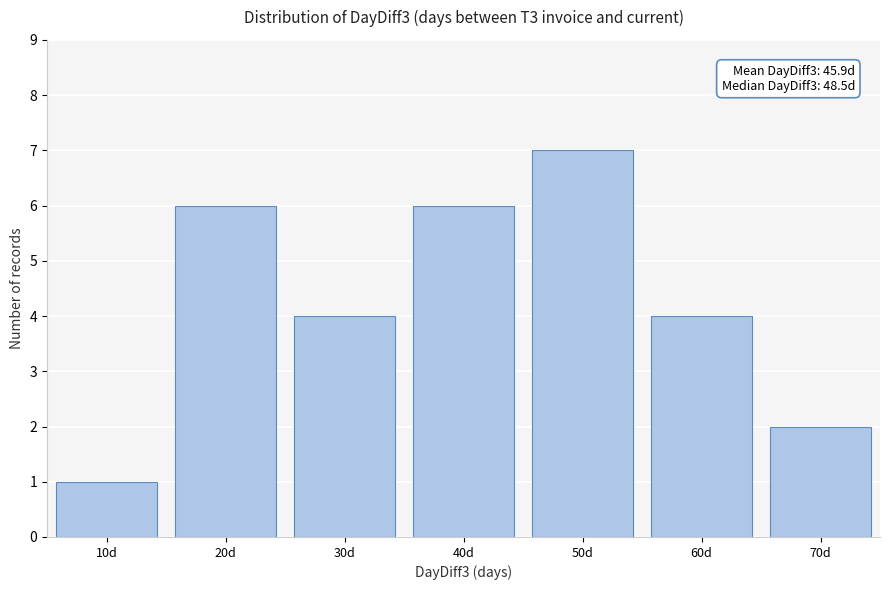

Reading left to right, transcribe all the data shown in this chart.

10d=1	20d=6	30d=4	40d=6	50d=7	60d=4	70d=2